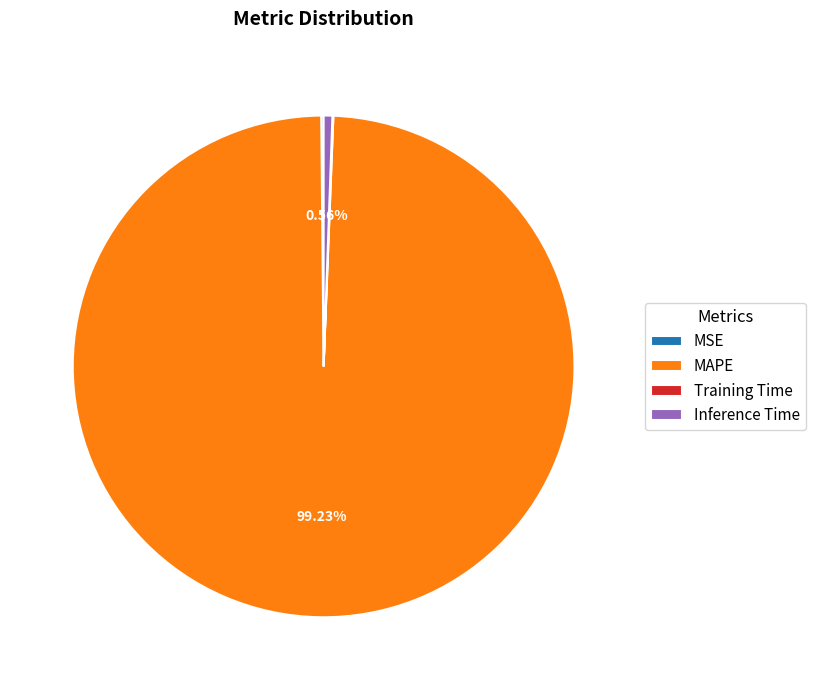

Is there any slice that represents more than half of the pie?

Yes